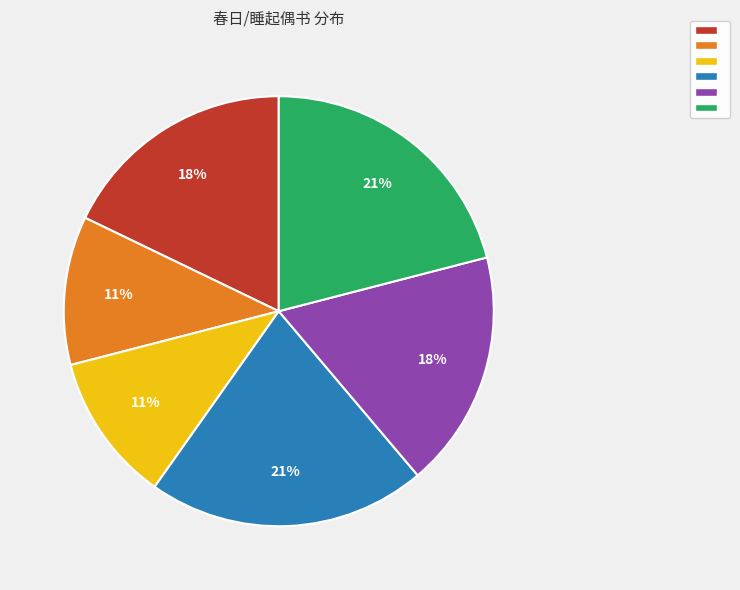

To the nearest percent, what is the average slice percentage?

17%